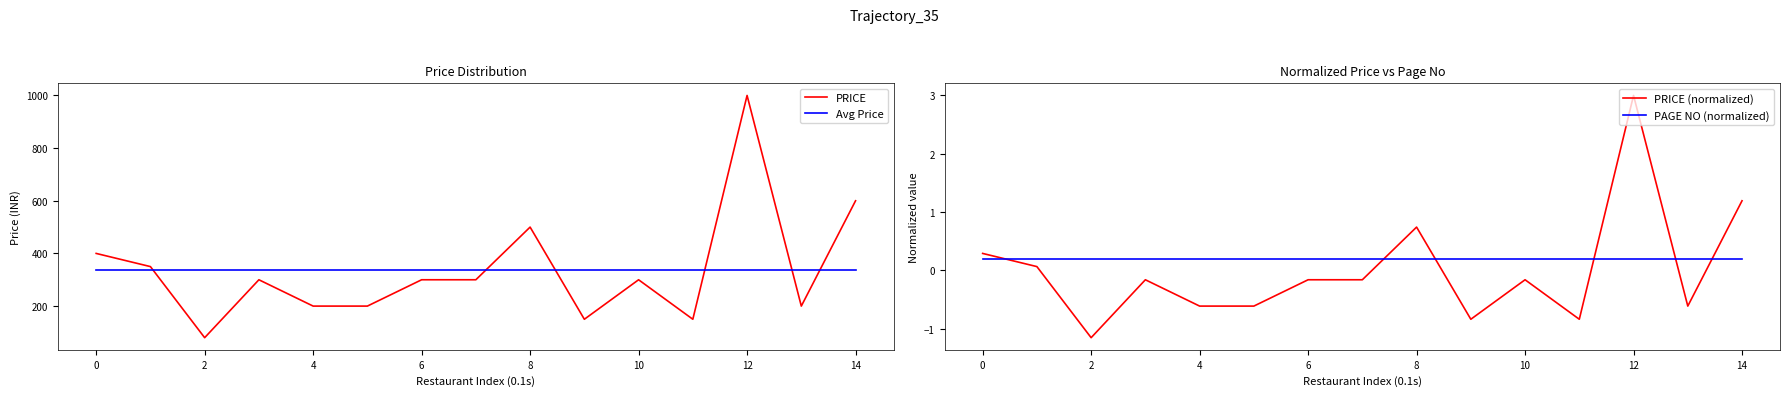

What is the difference between the maximum and second lowest values in the PRICE (normalized) series?

3.8